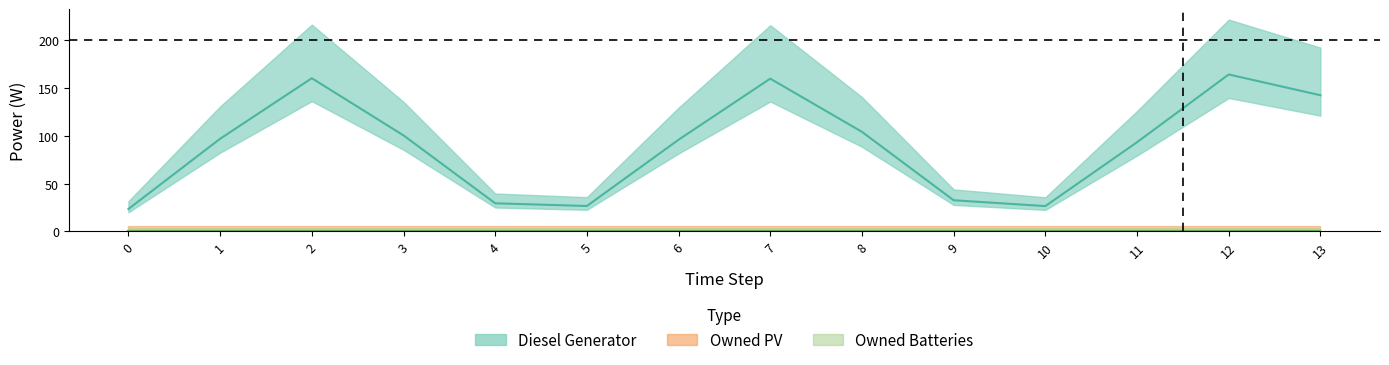

Is it true that Owned PV equals 0 at 9?

True